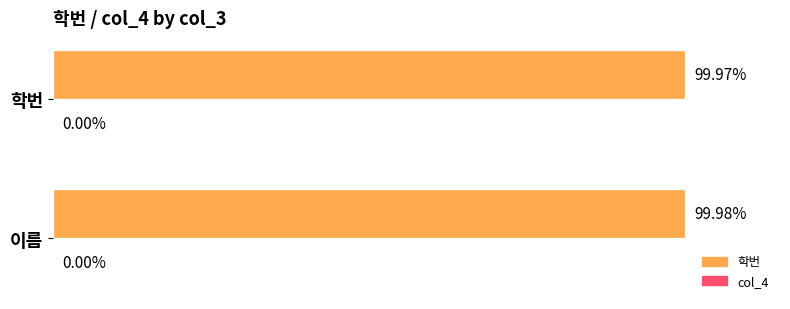

Where is the data nearest to the value 99?

학번